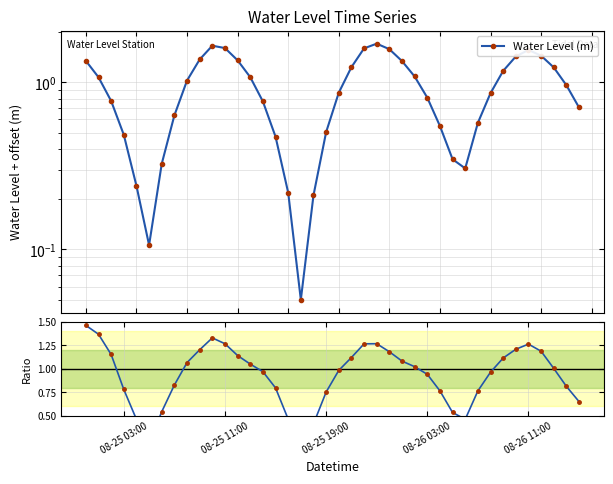

At how many categories does at least one series exceed 0?

40